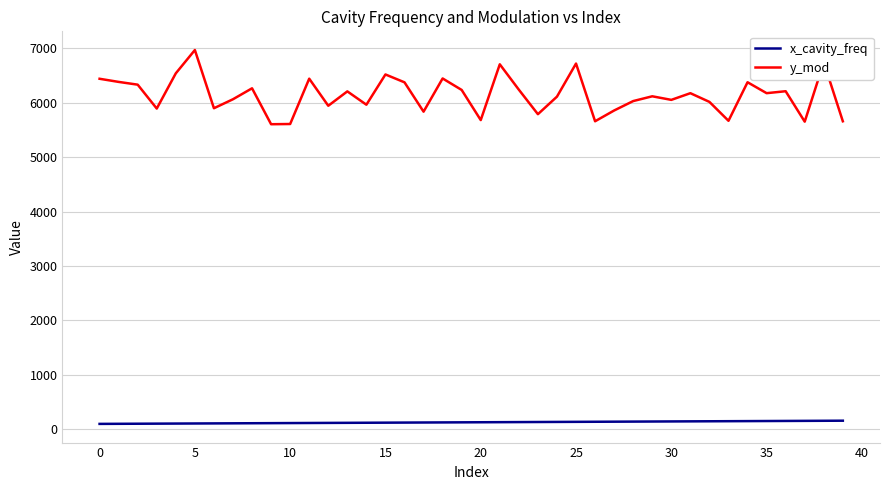

Rank the series by their average value, from lowest to highest.

x_cavity_freq, y_mod